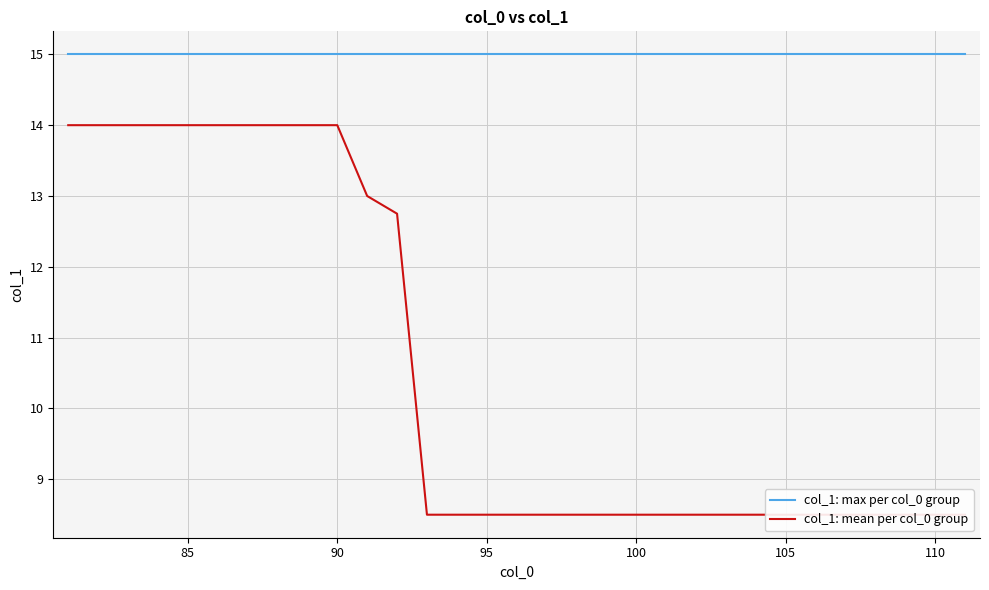

What is the average value of the col_1: mean per col_0 group series?

10.6